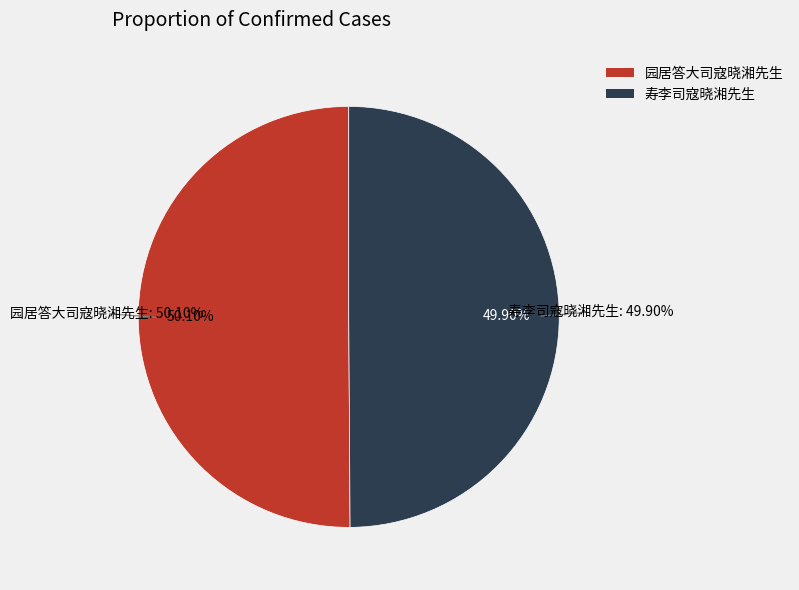

What percentage is the 园居答大司寇晓湘先生 slice, to the nearest percent?

50%